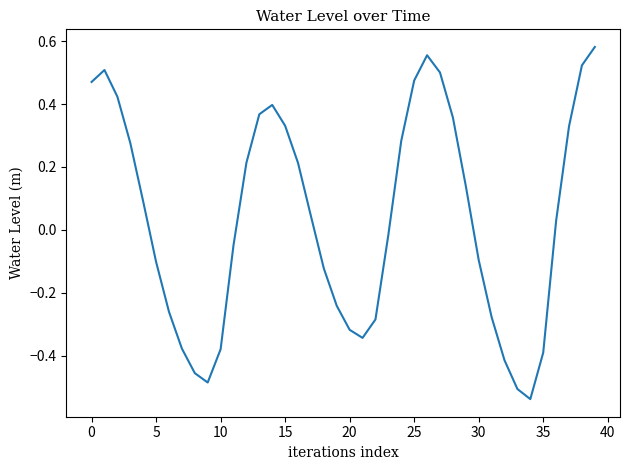

What is the difference between the maximum and minimum values?

1.1